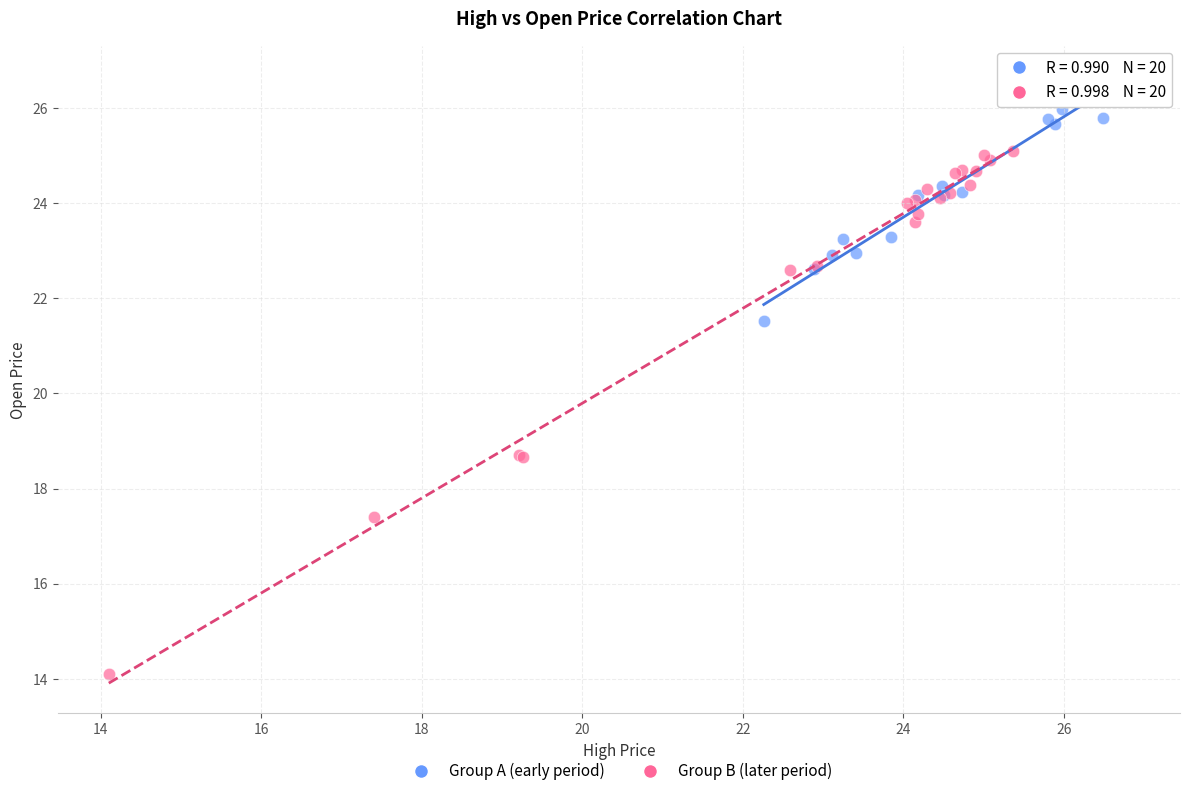

Which series contains the highest Y value?

Group A (early period)